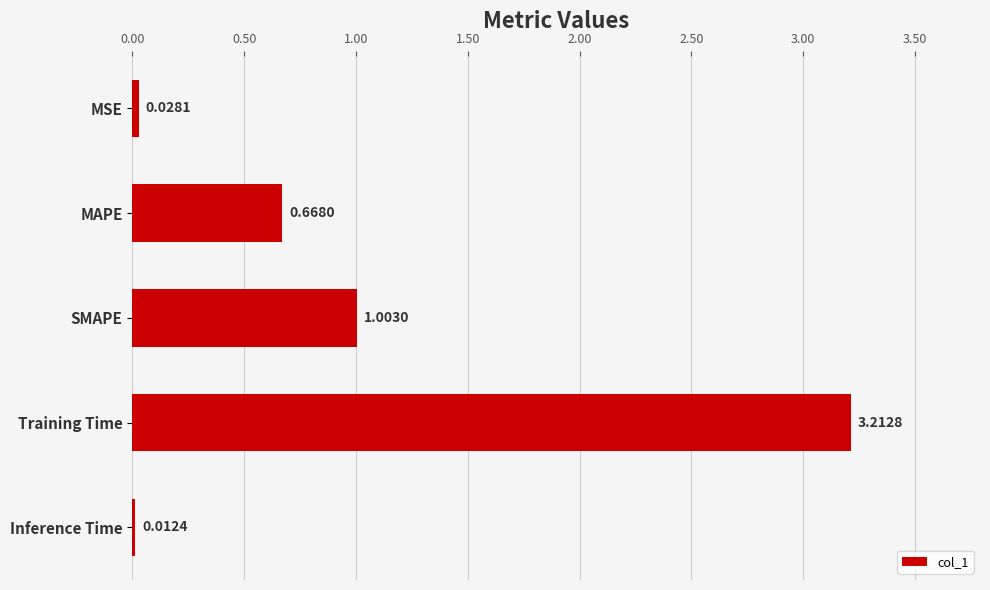

Rank the categories by value from highest to lowest.

Training Time, SMAPE, MAPE, MSE, Inference Time